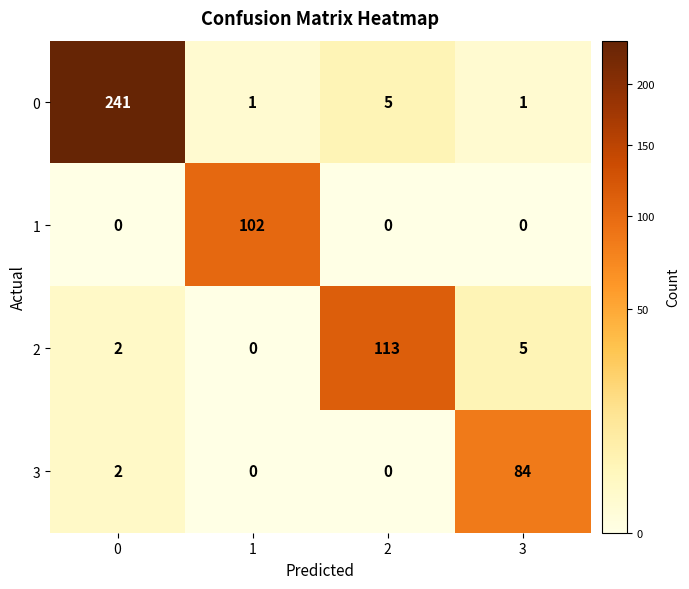

What is the sum of all 1 values?

102